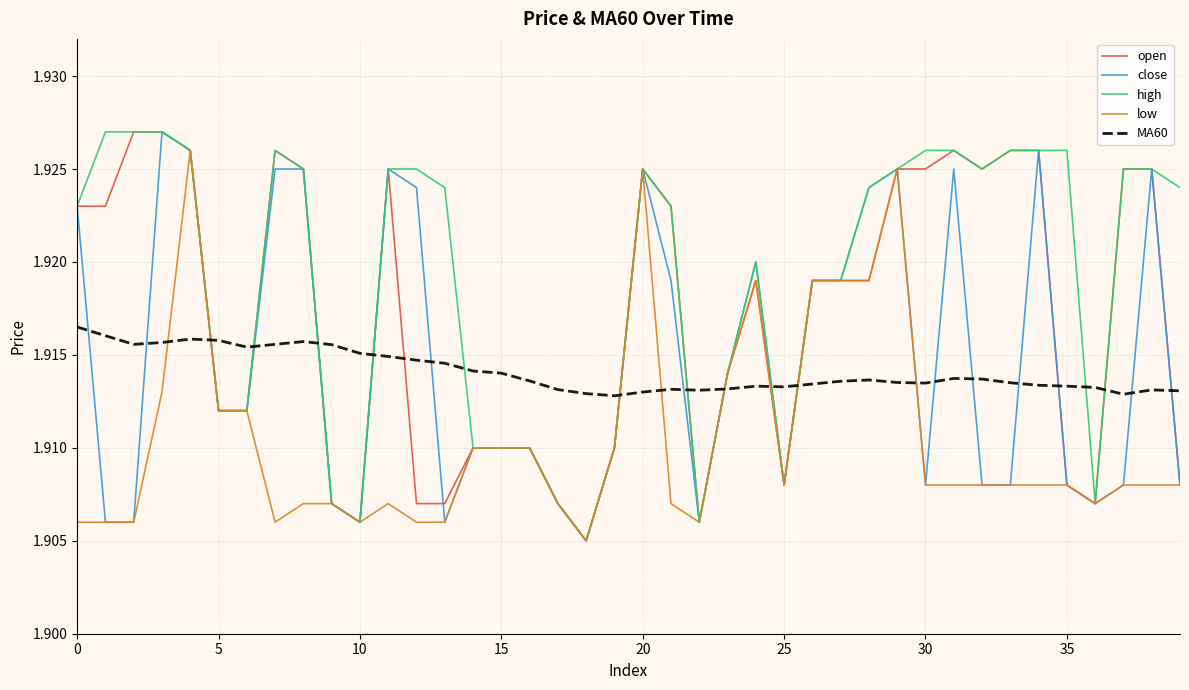

Which series has the largest total across all categories?

high